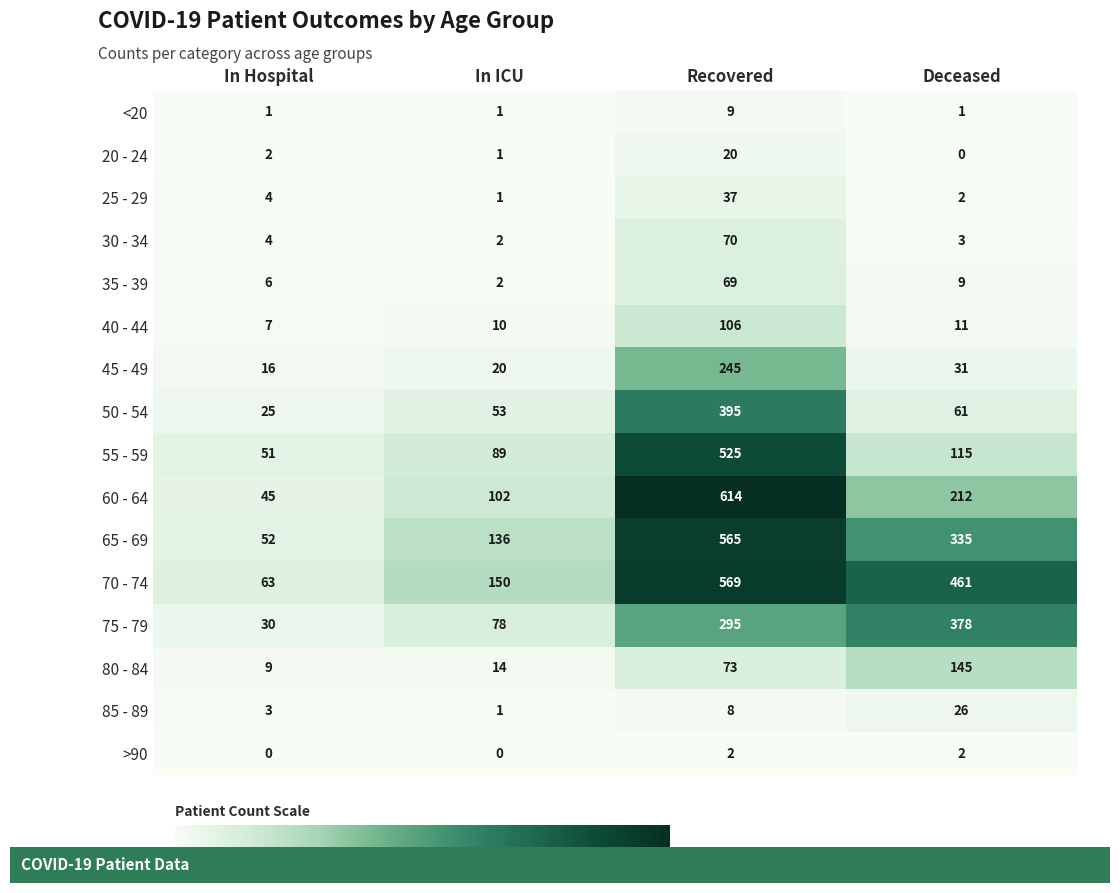

Which label corresponds to the largest value in the chart?

Recovered